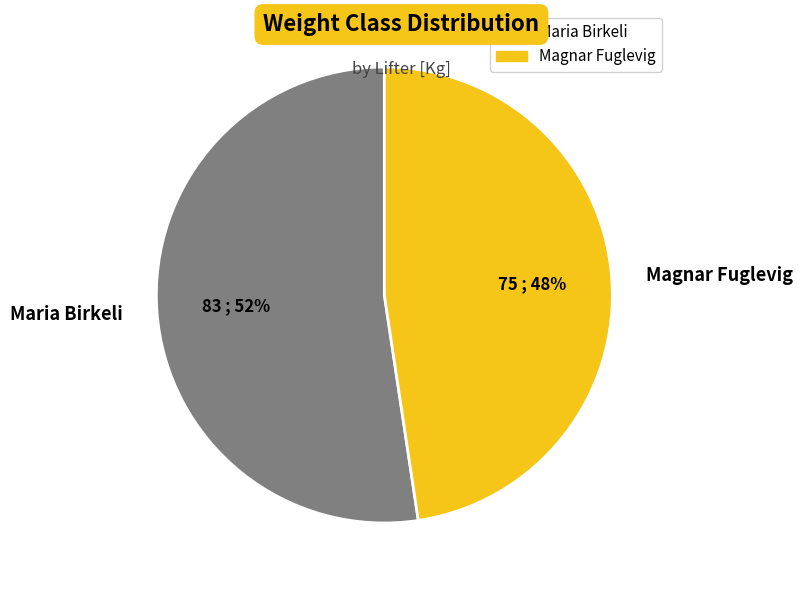

What percentage is the Magnar Fuglevig slice, to the nearest percent?

48%